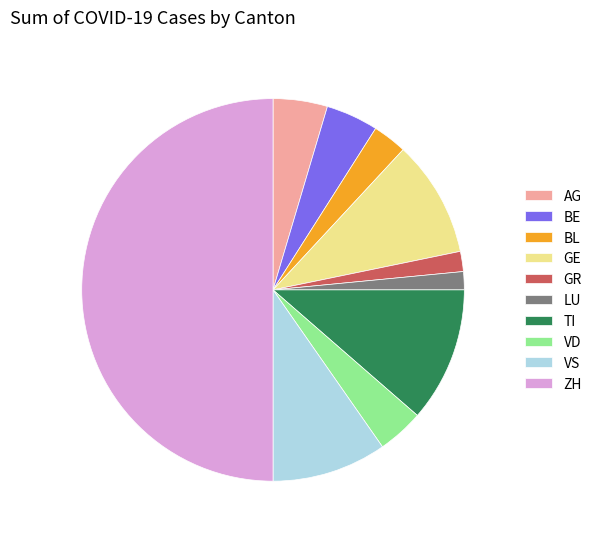

Does GE account for over 50% of the chart?

No